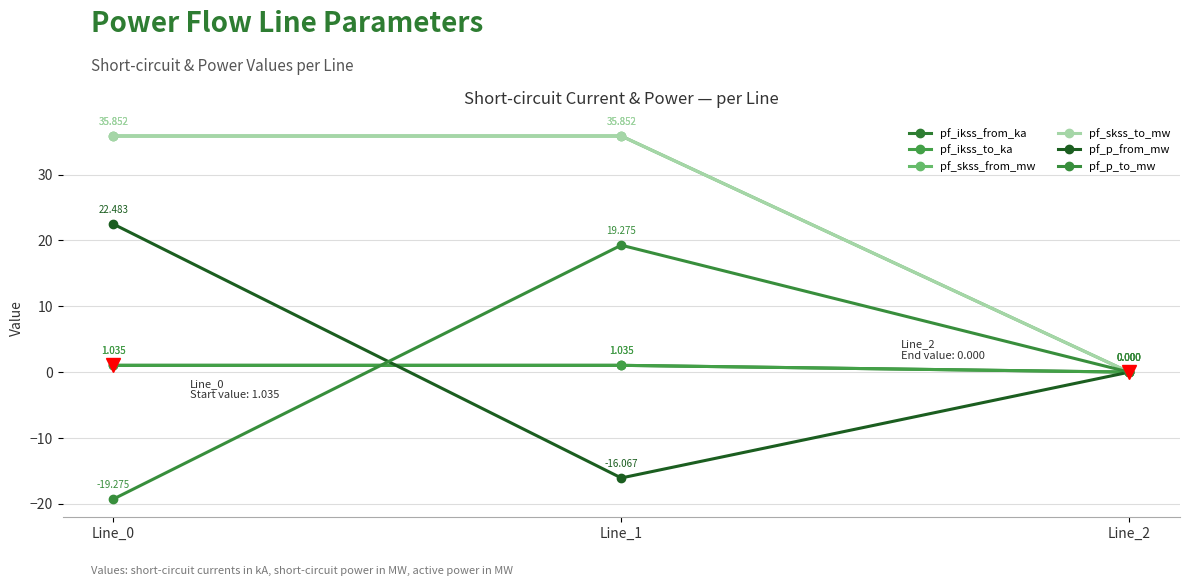

Is this an area chart (filled region under the line)?

No